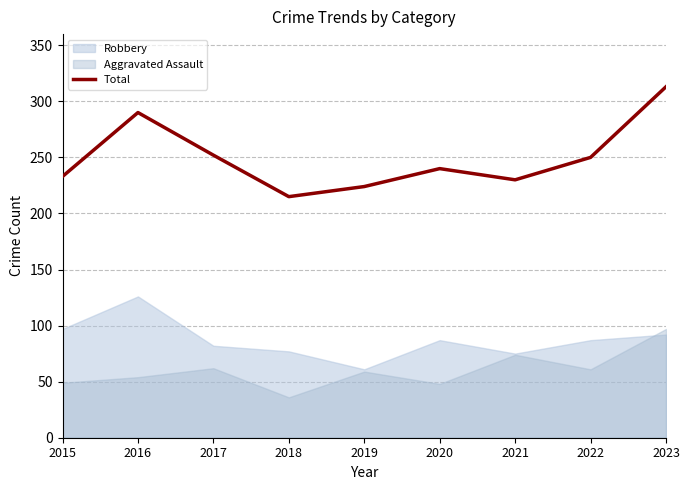

Does the chart display data point markers on the line(s)?

No